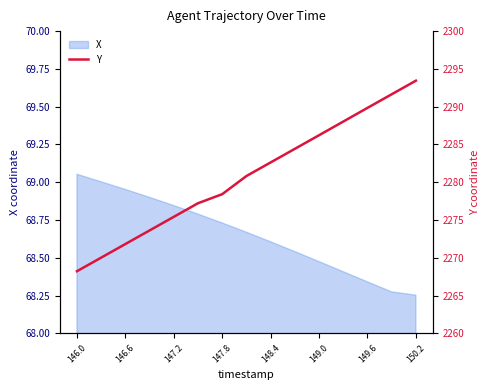

The value of X at 148.4 is 68.6. True or false?

True